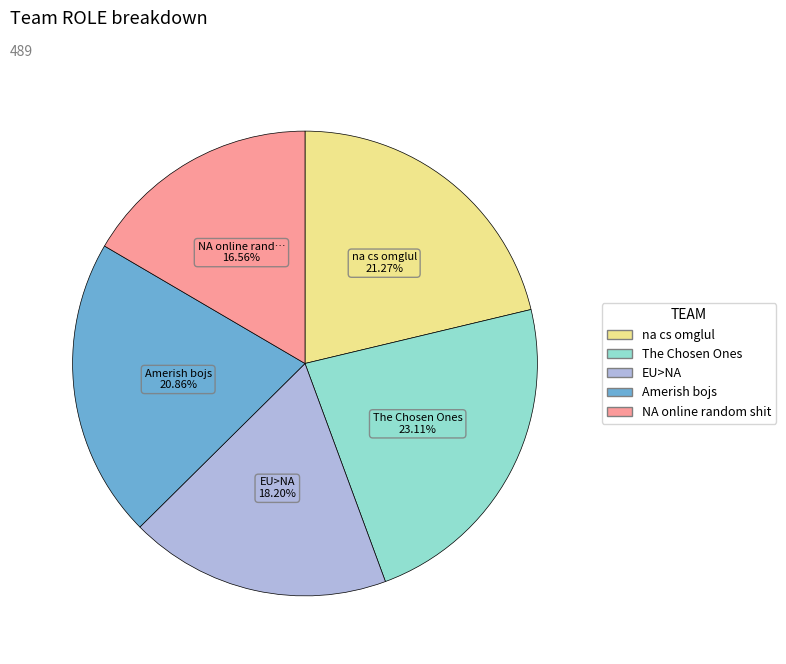

True or false: NA online random shit accounts for 17% of the total.

True